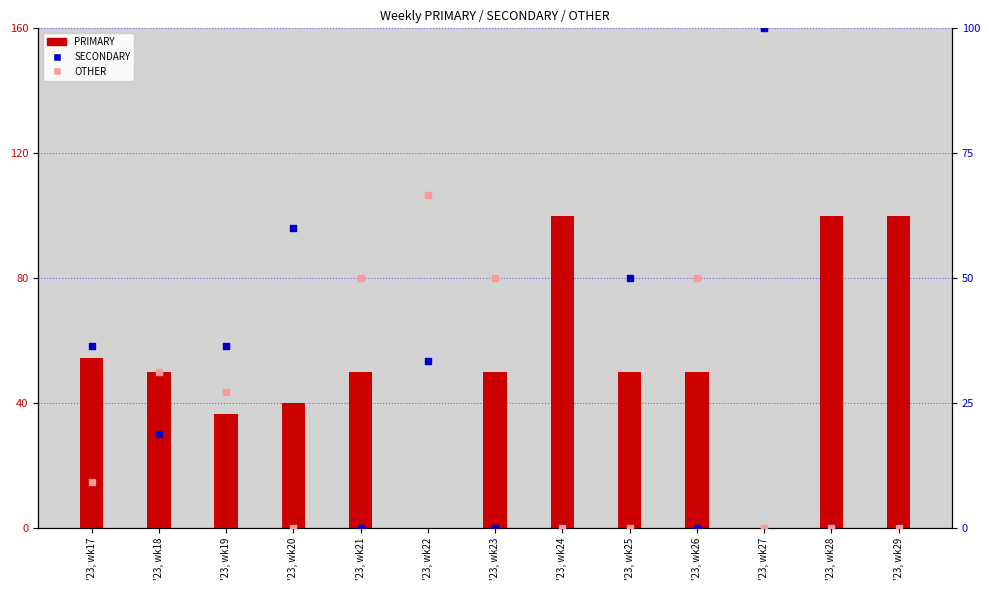

What is the total value across all series at '23, wk28?

100.0